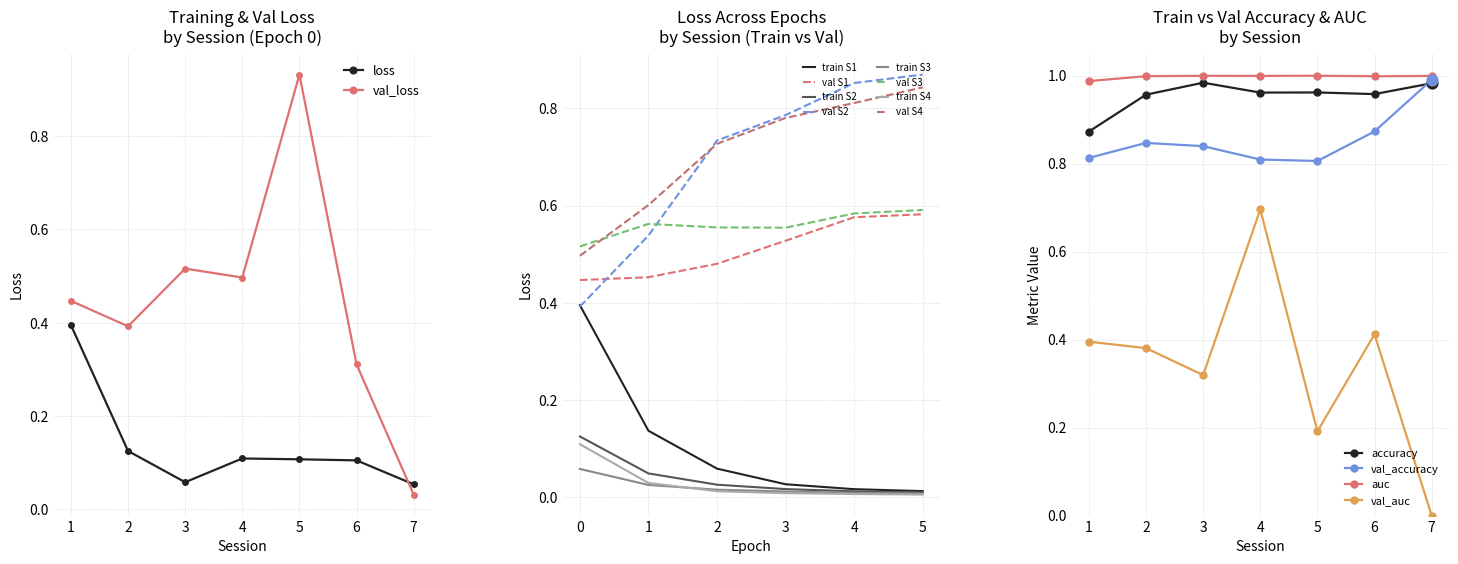

Which series has the widest spread of Y values?

val_loss